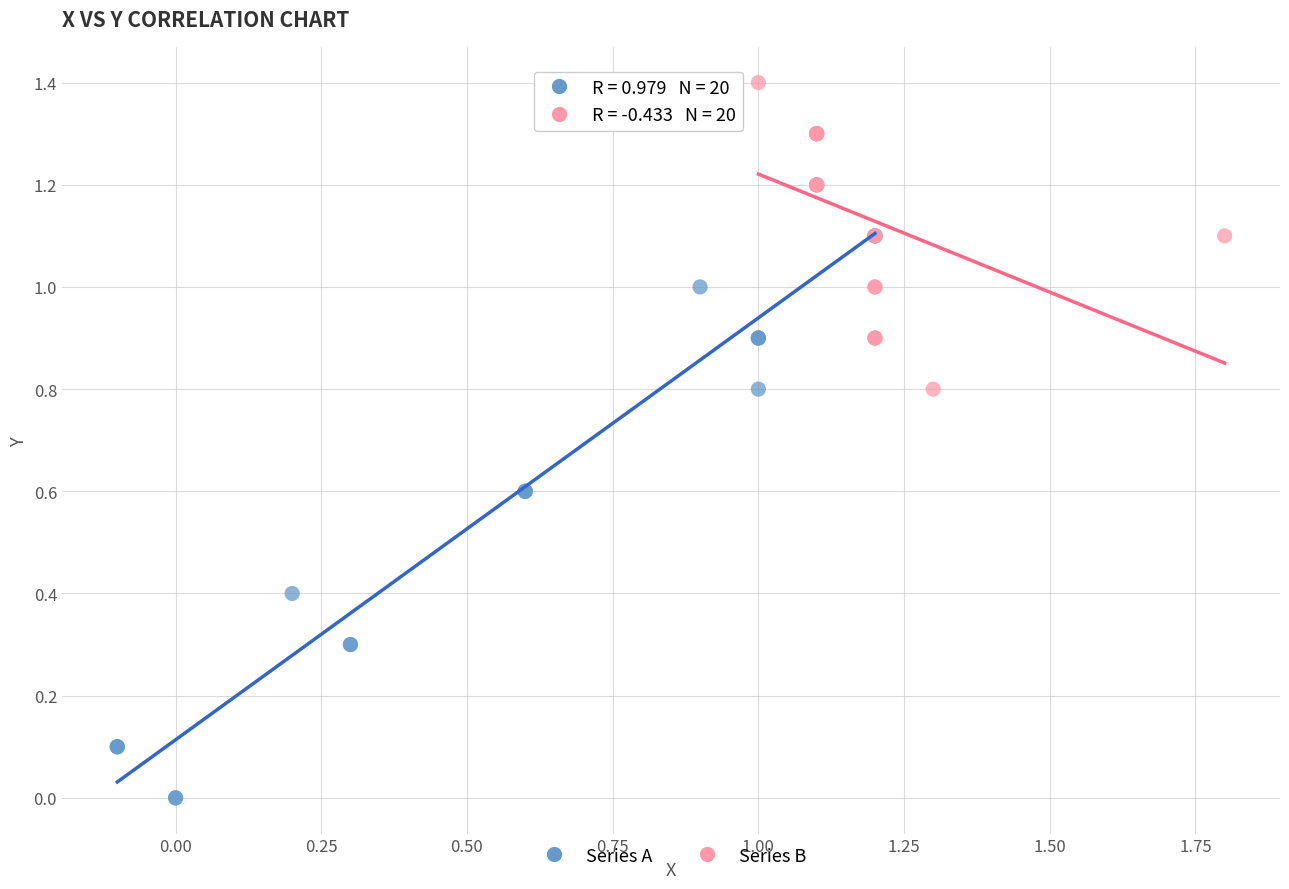

Which series contains the highest Y value?

Series B